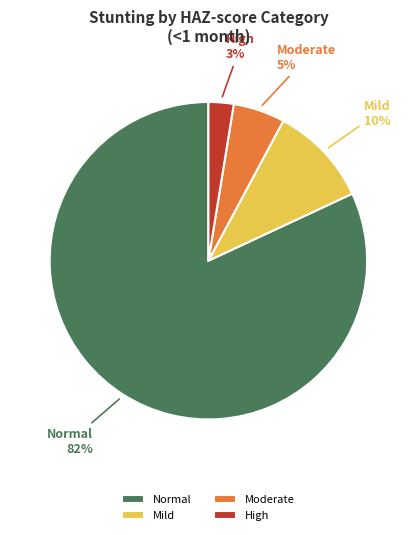

To the nearest percent, what percentage of the pie is Normal?

82%